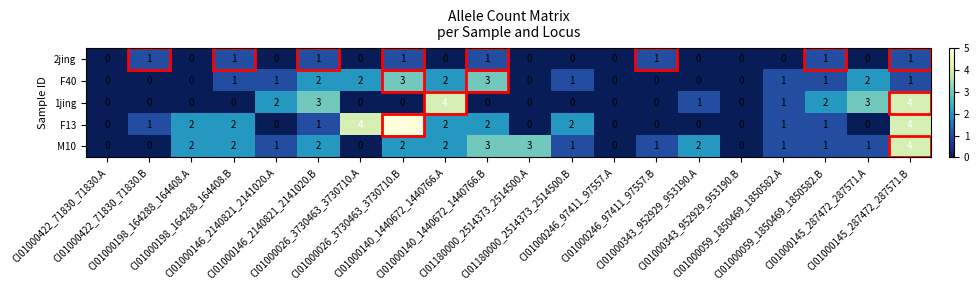

What is the sum of all F13 values?

27